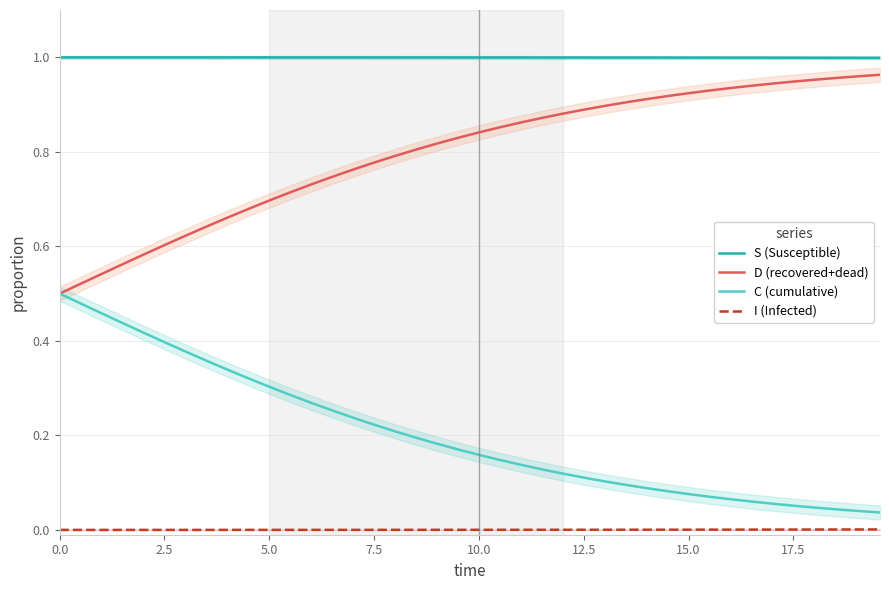

True or false: S (Susceptible) and C (cumulative) cross at least once.

False